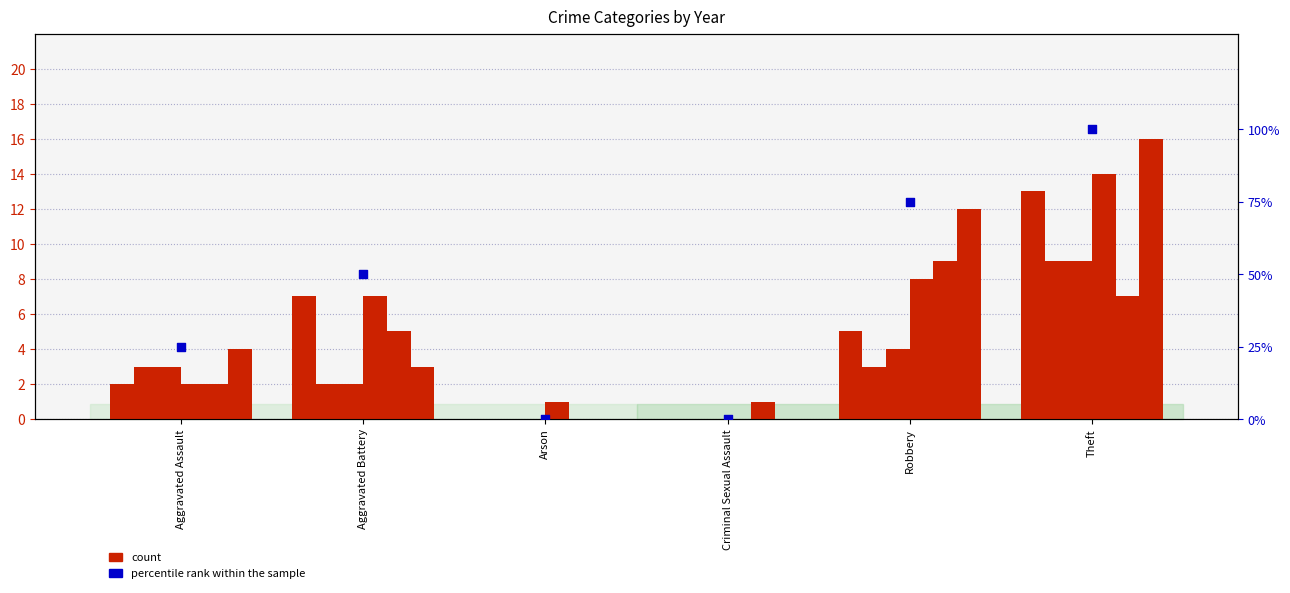

Approximately how many times larger is the value at Aggravated Battery compared to Aggravated Assault?

2.0